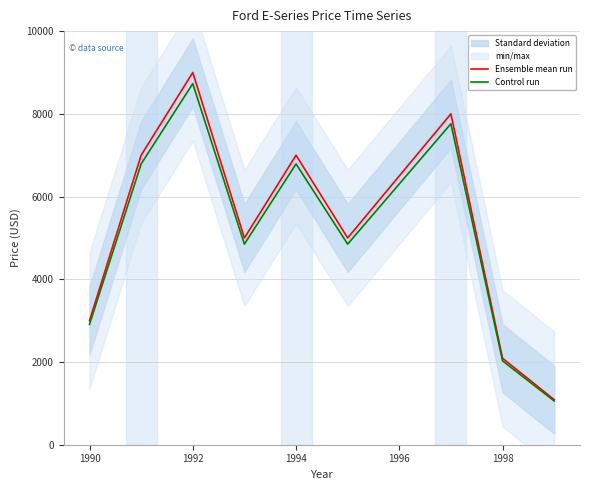

Is it true that Ensemble mean run equals 2090.0 at 1998?

True